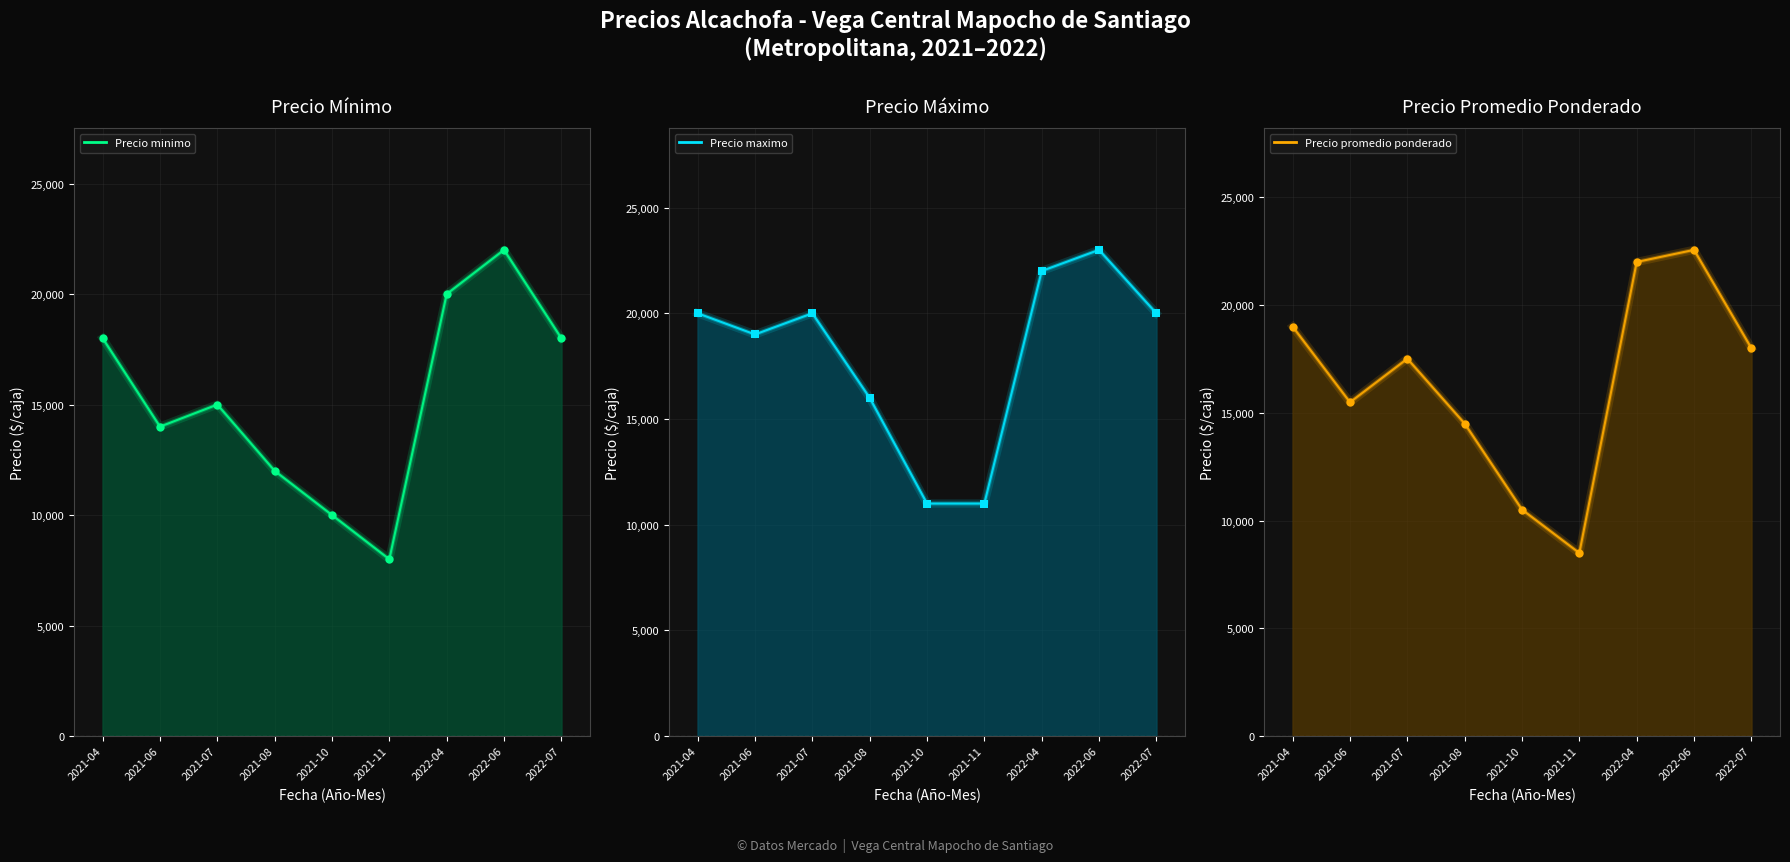

Reading left to right, transcribe all the data shown in this chart.

Precio minimo: 2021-04=18000	2021-06=14000	2021-07=15000	2021-08=12000	2021-10=10000	2021-11=8000	2022-04=20000	2022-06=22000	2022-07=18000
Precio maximo: 2021-04=20000	2021-06=19000	2021-07=20000	2021-08=16000	2021-10=11000	2021-11=11000	2022-04=22000	2022-06=23000	2022-07=20000
Precio promedio ponderado: 2021-04=19000	2021-06=15488	2021-07=17512	2021-08=14500	2021-10=10508	2021-11=8494	2022-04=22000	2022-06=22562	2022-07=18000